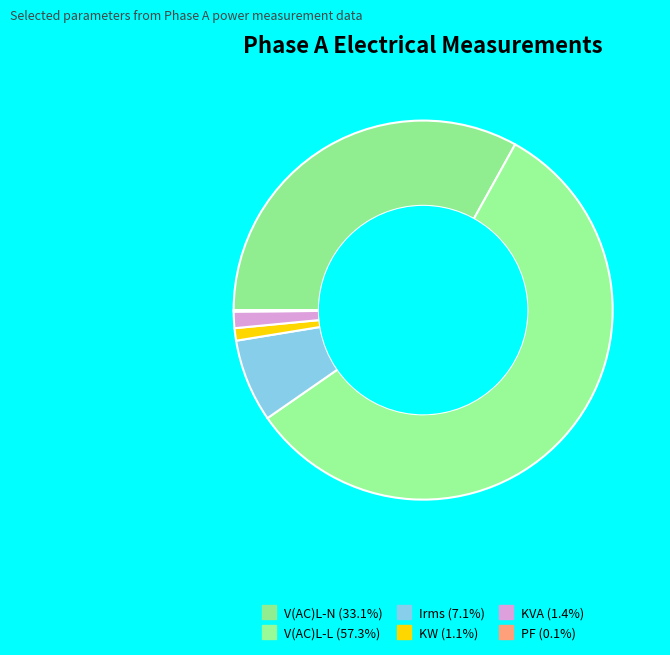

Is there a majority slice in this chart?

Yes